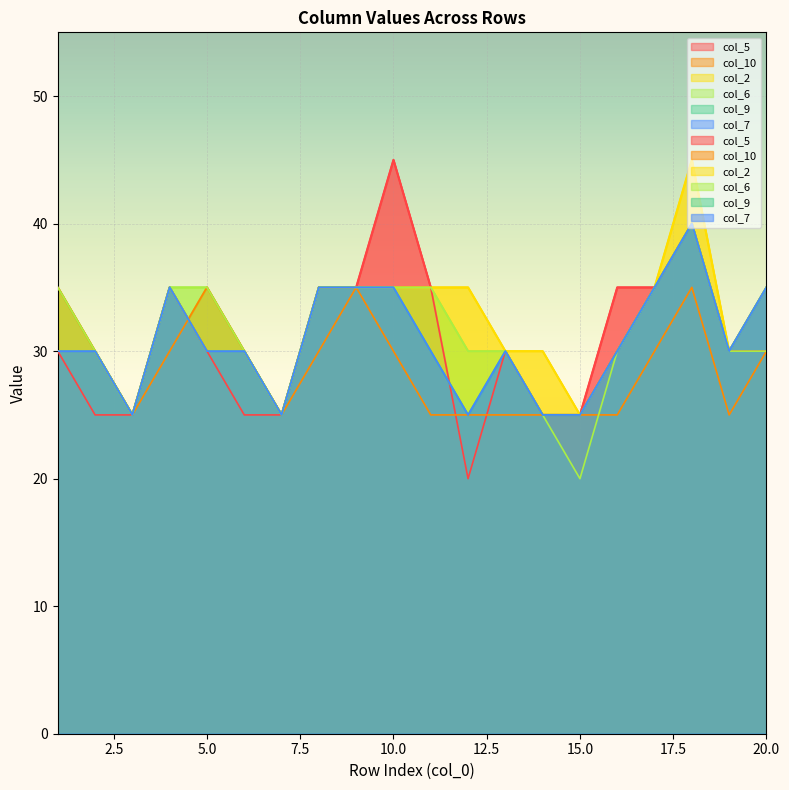

What value does the col_7 series have at 19, to the nearest 10?

30